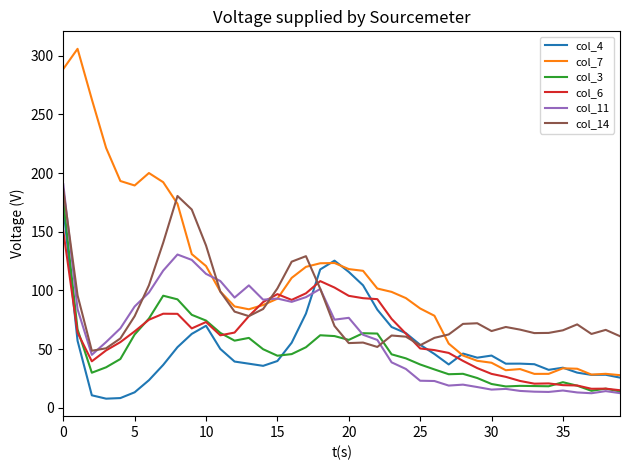

Which series has the widest spread of values?

col_7